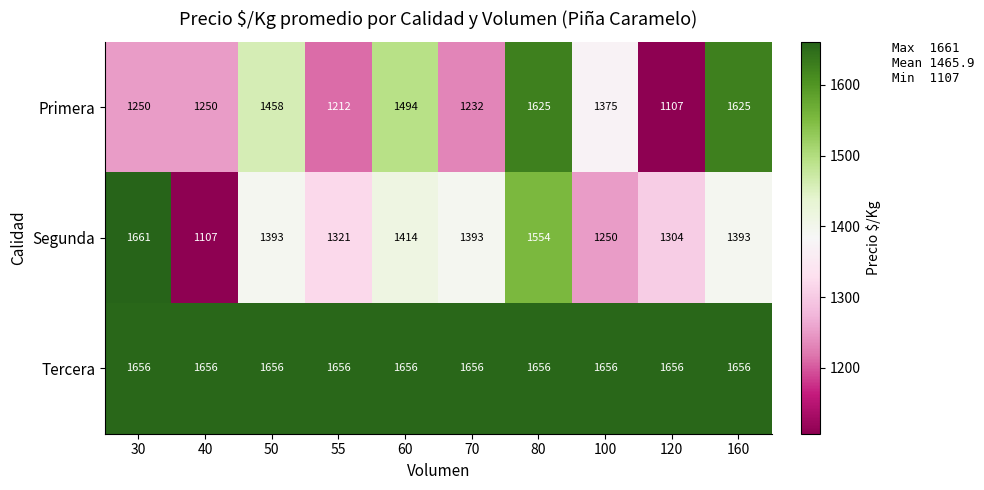

Is it true that Segunda equals 1554 at 80?

True